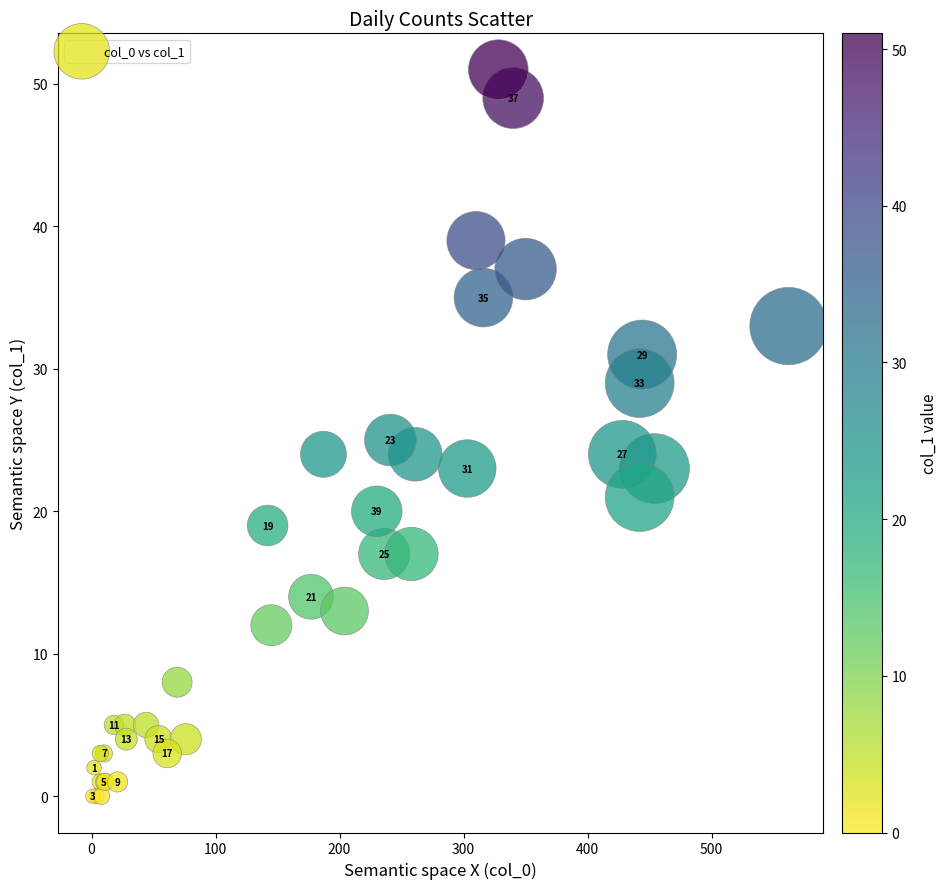

What Y value in the scatter plot is closest to 25?

25